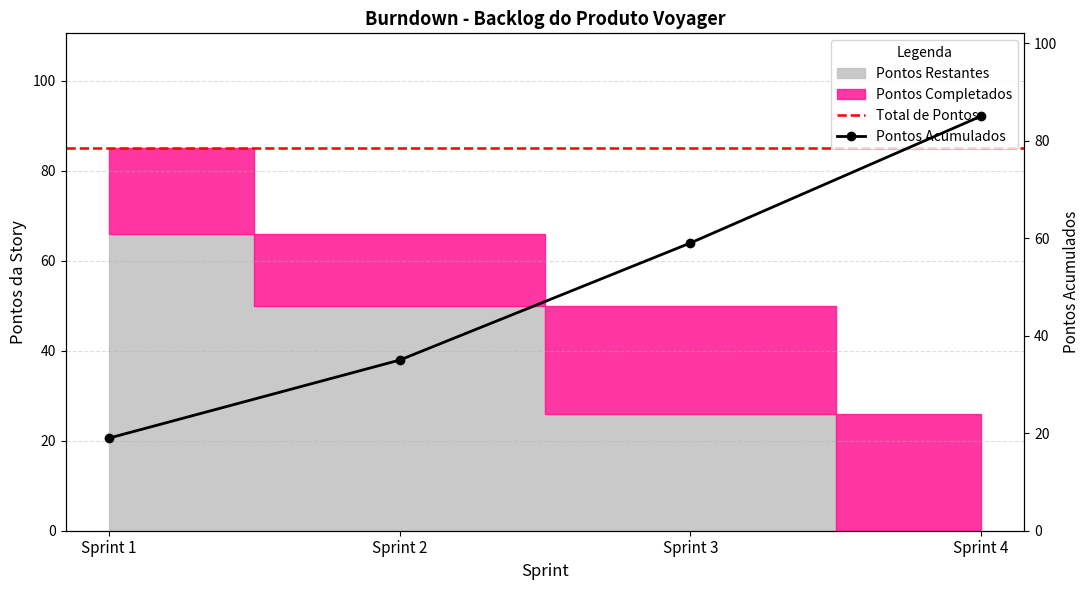

What is the value of the 1st point from the left?

19